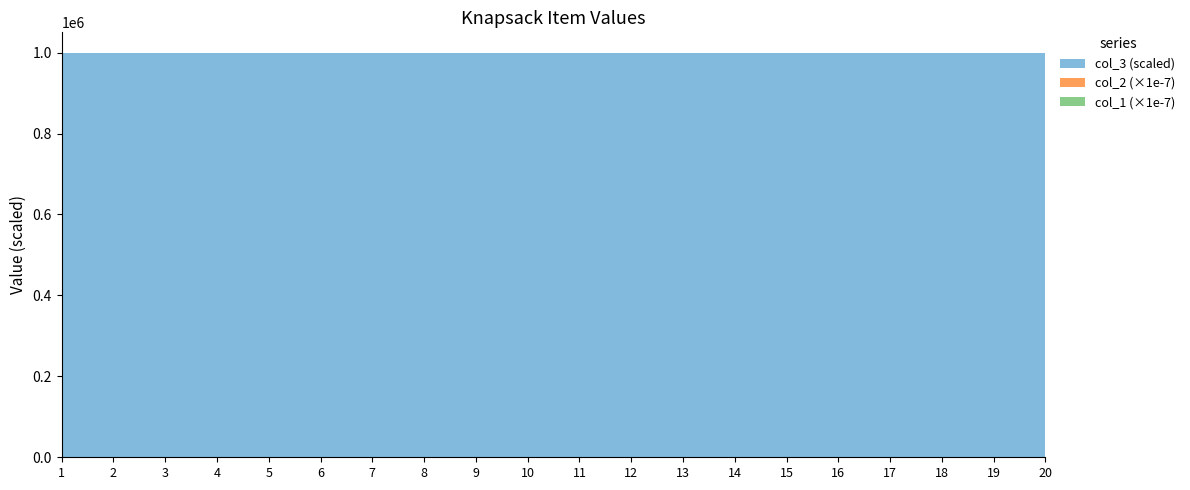

Reading right to left, extract all data points from this chart.

col_1: 106117	9955641	5610122	175513	1740349	5788016	4637712	4728672	7151761	4368792	1996070	3839375	7245492	810607	7501115	8551056	5118920	5124460	8542231	1937130
col_2: 106117	9955641	5610122	175513	1740349	5788016	4637712	4728672	7151761	4368792	1996070	3839375	7245492	810607	7501115	8551056	5118920	5124460	8542231	1937130
col_3: 1	1	1	1	1	1	1	1	1	1	1	1	1	1	1	1	1	1	1	1